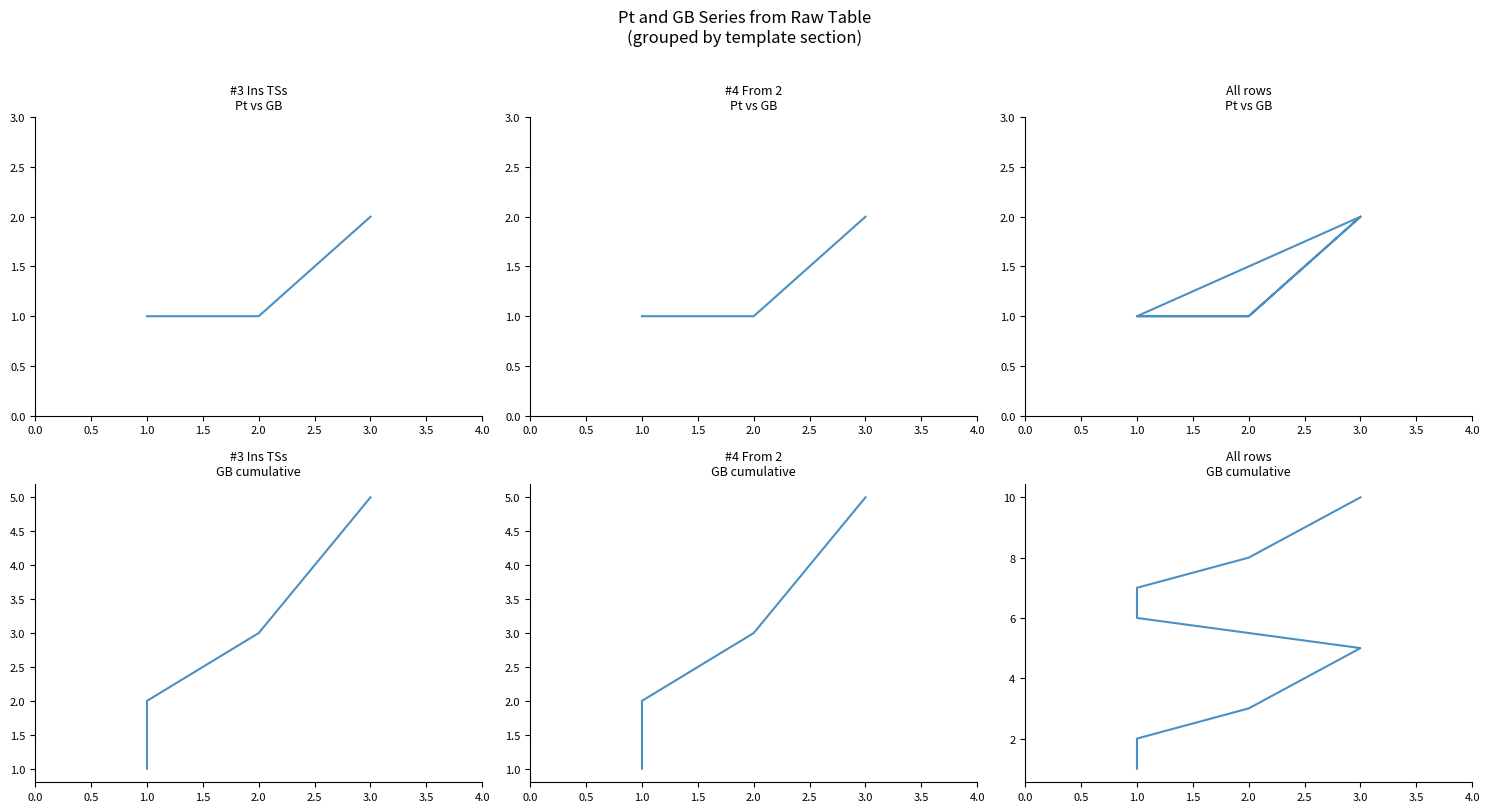

What is the label of the 3rd point from the left?

2.0